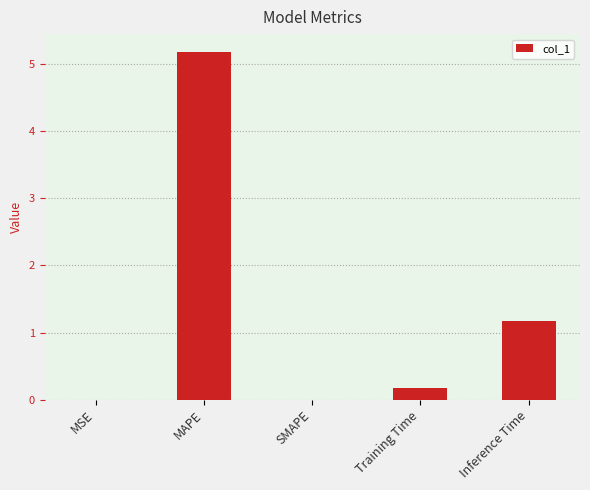

Between Inference Time and MAPE, which is larger?

MAPE